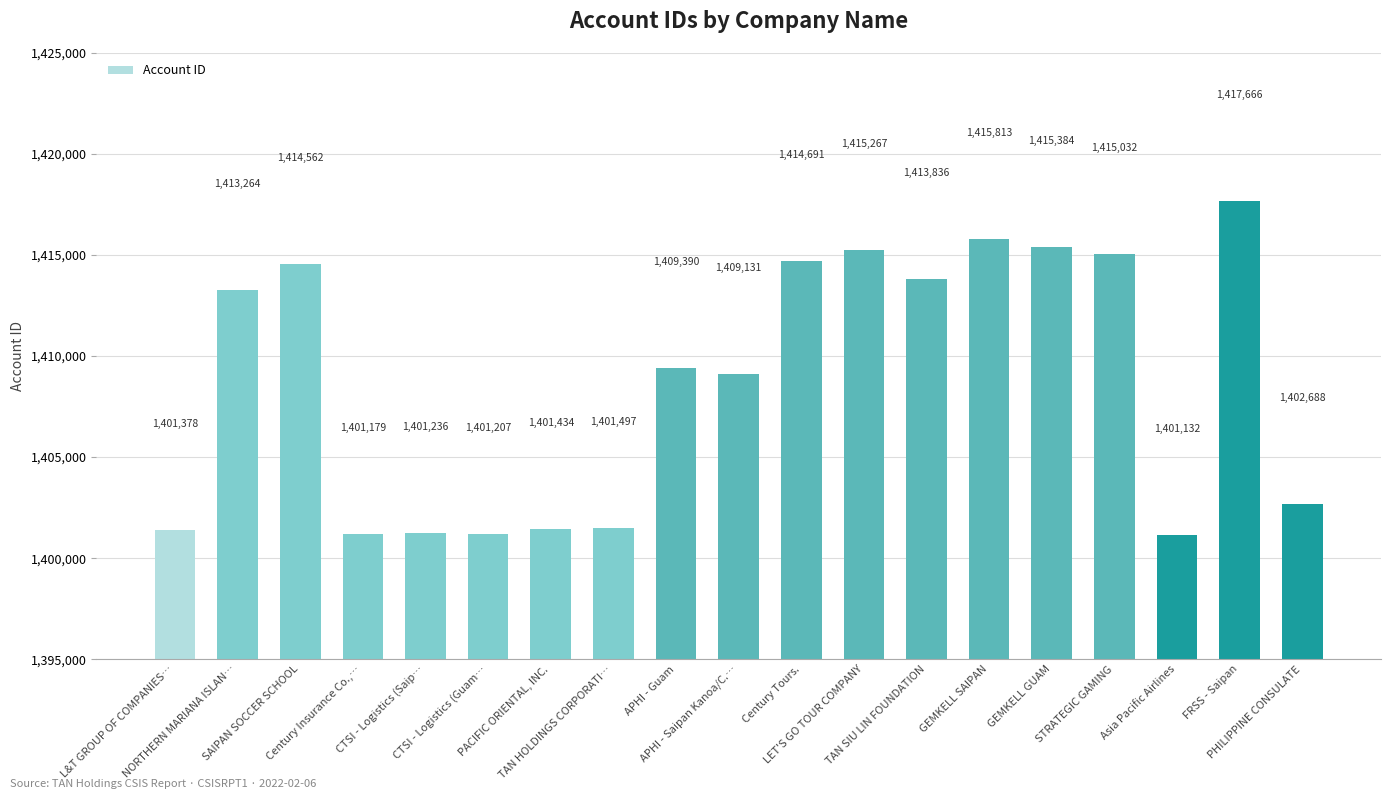

What is the sum of the values at TAN HOLDINGS CORPORATI… and FRSS - Saipan?

2819163